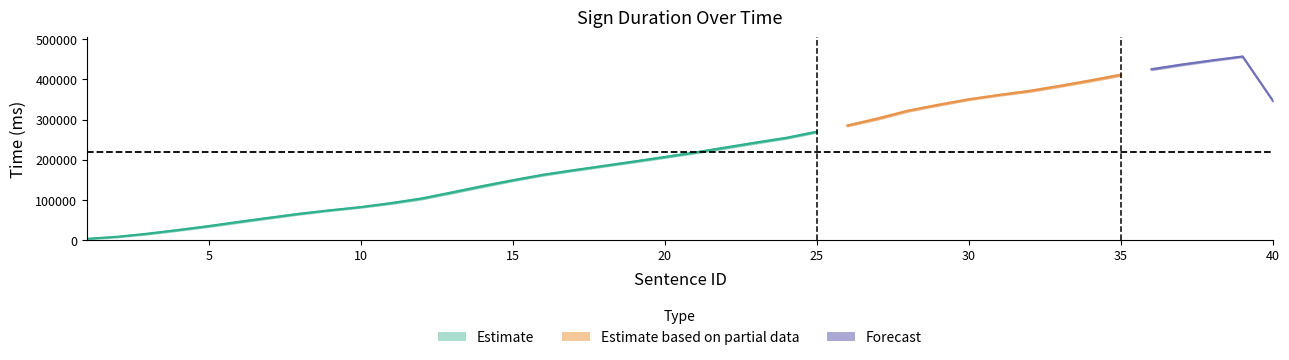

What is the value of the Start_time point at the 22nd from the left?

234494